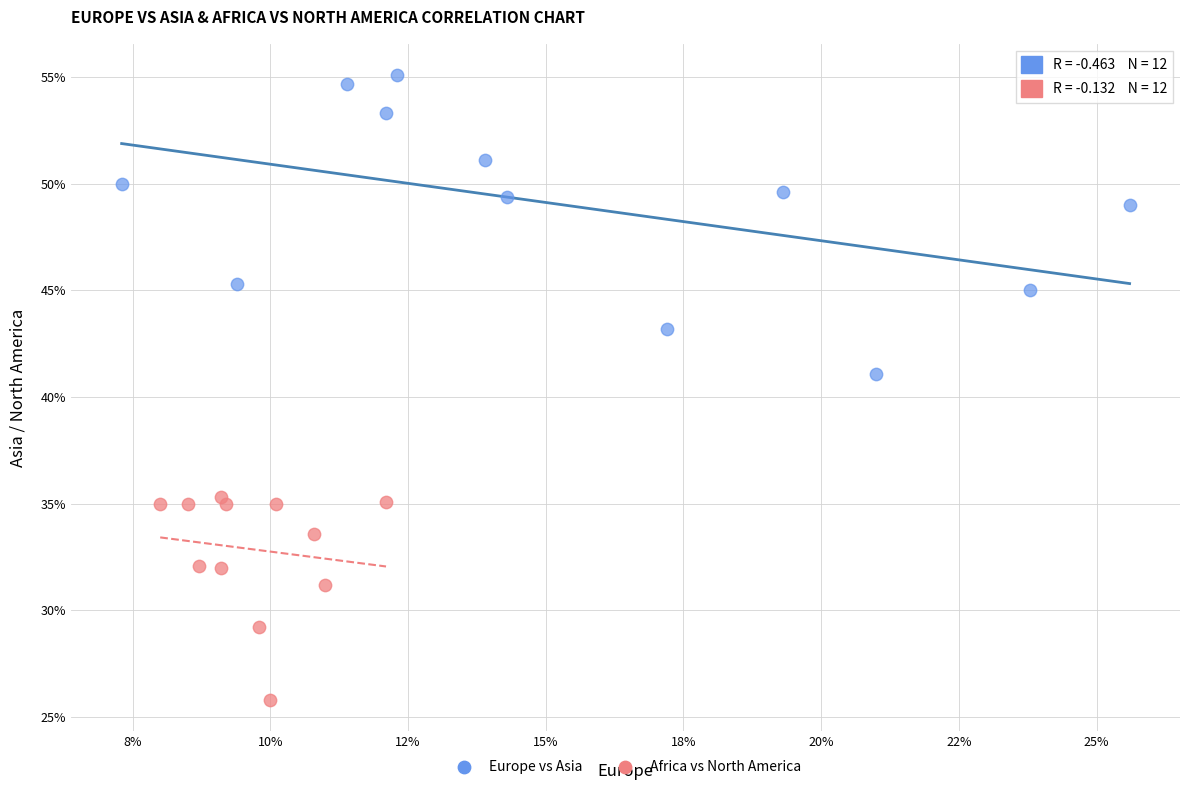

Which series contains the lowest Y value?

Africa vs North America